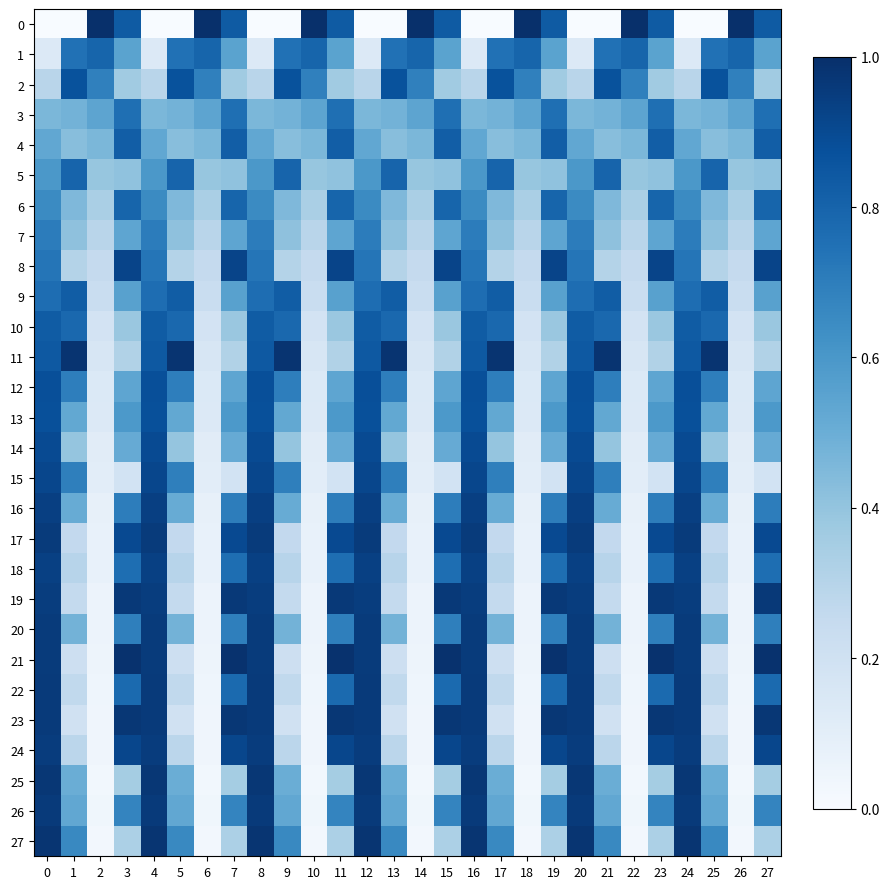

Which series has the largest total across all categories?

9